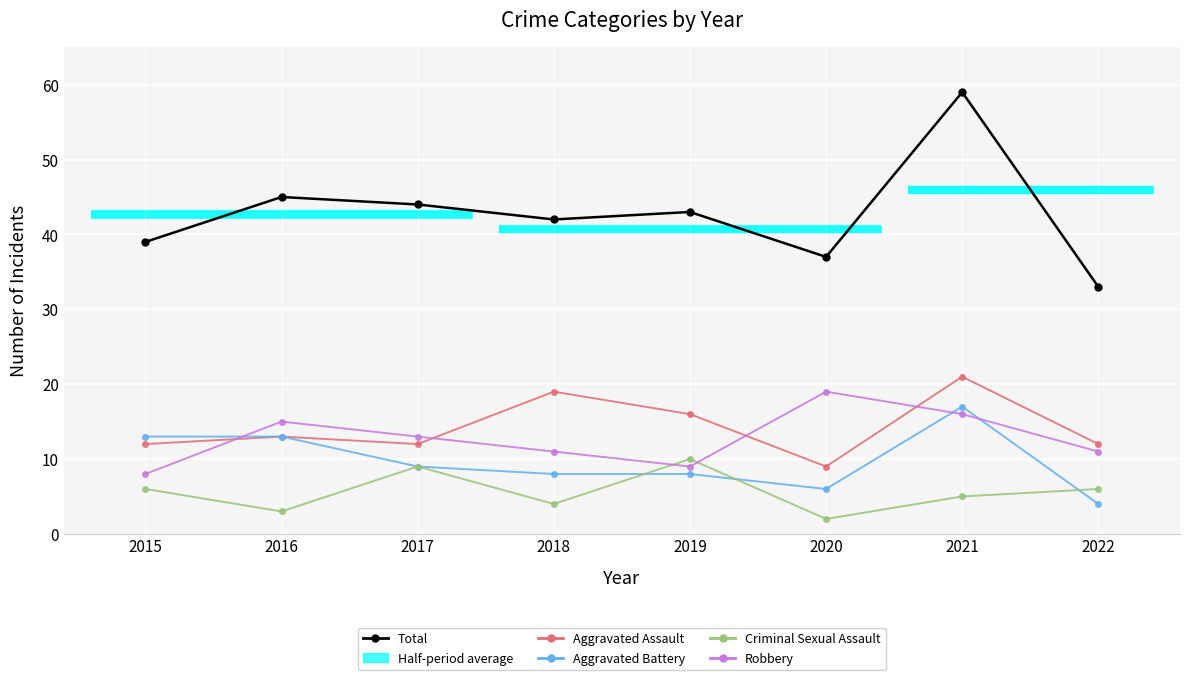

What is the approximate value of Aggravated Assault at 2017?

12